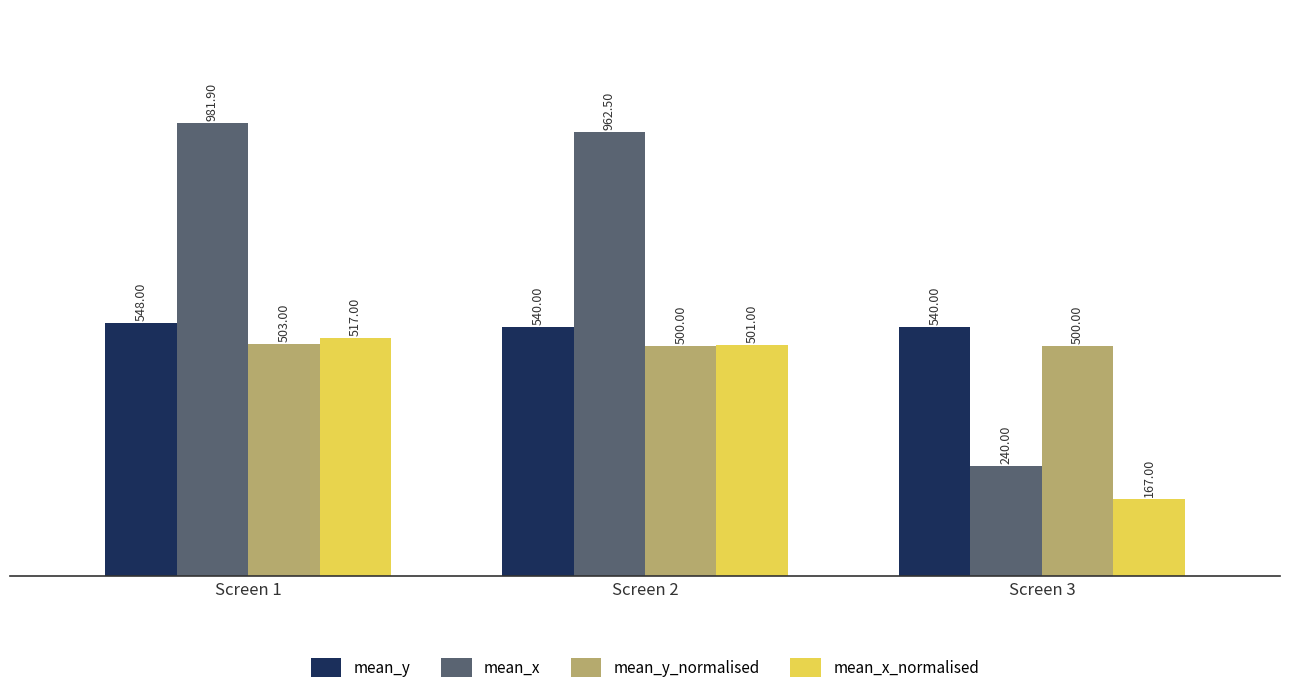

At Screen 2, list the series in order from smallest to largest.

mean_y_normalised, mean_x_normalised, mean_y, mean_x